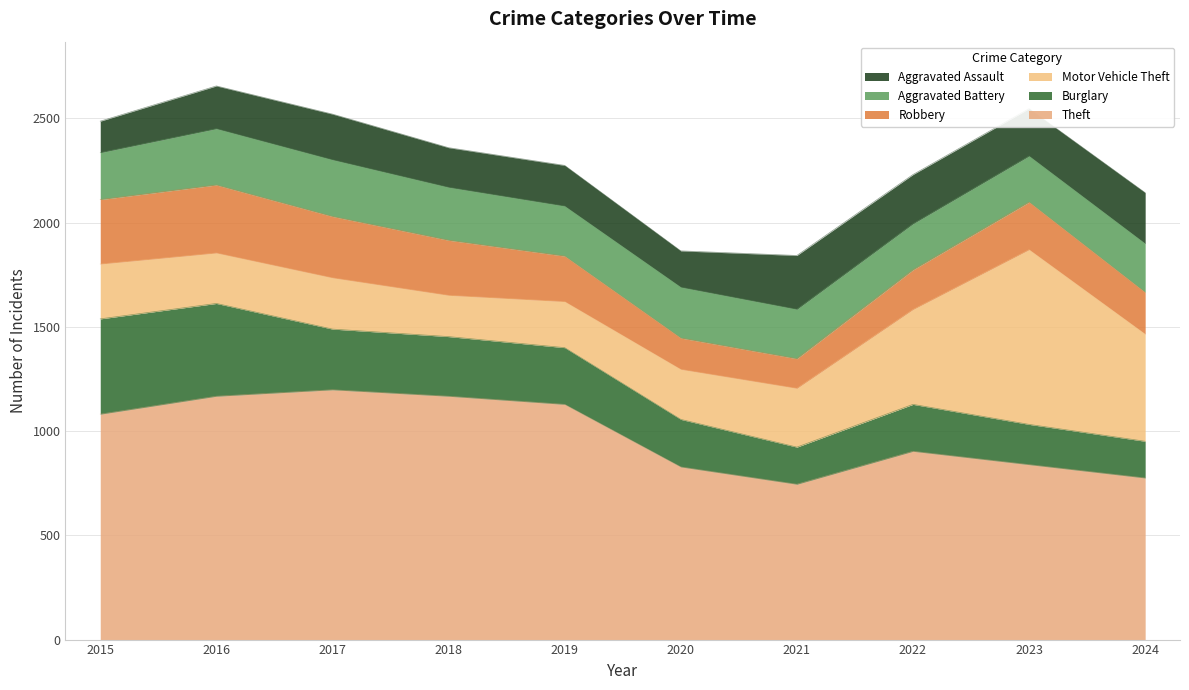

What is the difference between the highest and lowest values at 2017?

979